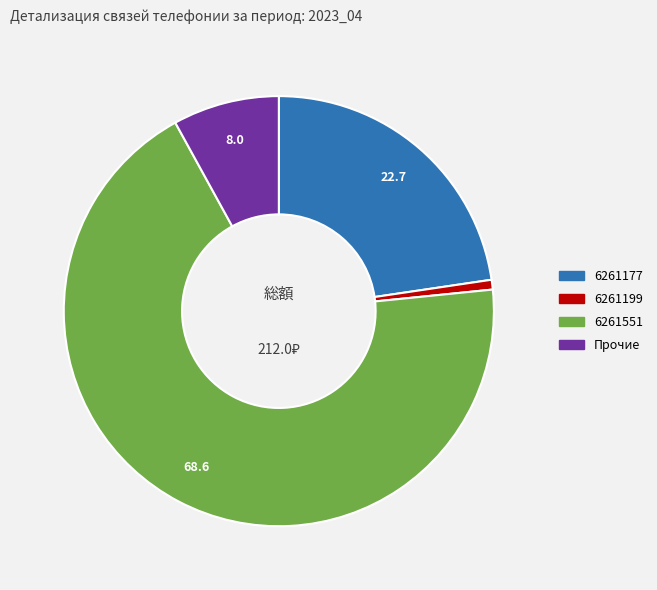

Is there any slice that represents more than half of the pie?

Yes